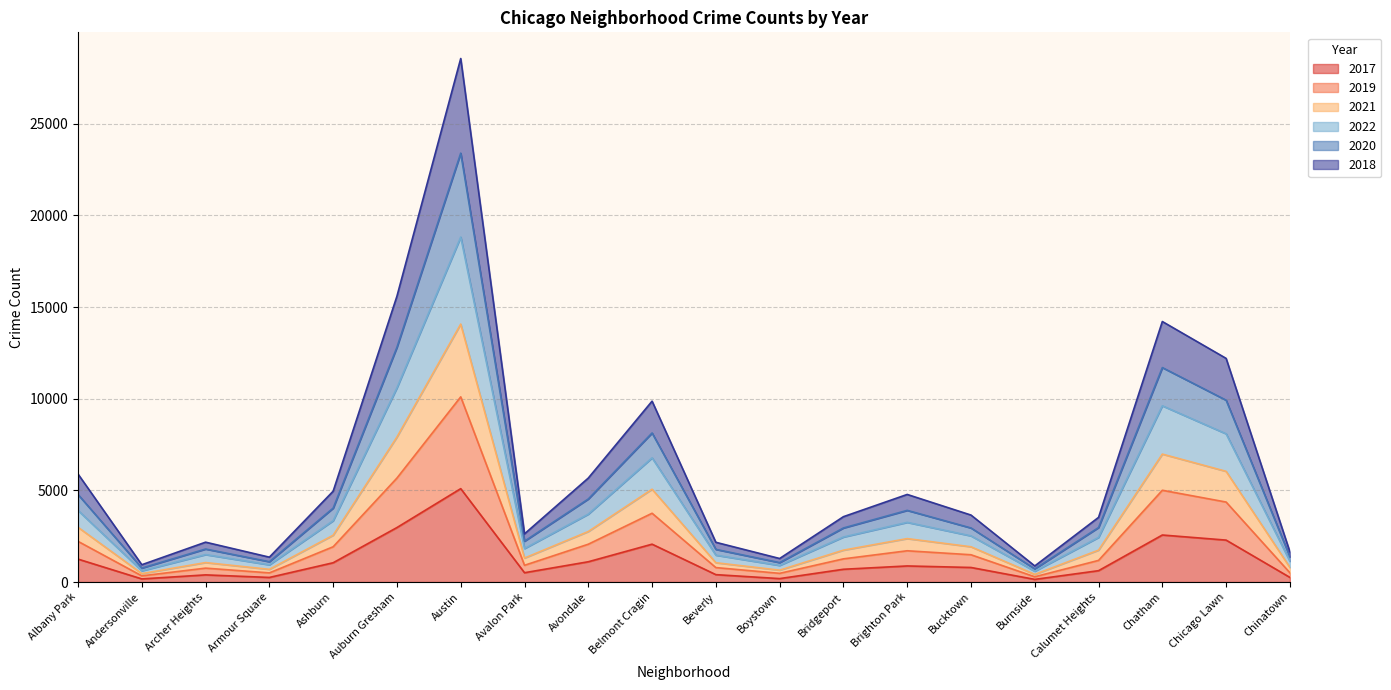

In 2022, how many points are lower than both neighbors (excluding endpoints)?

5